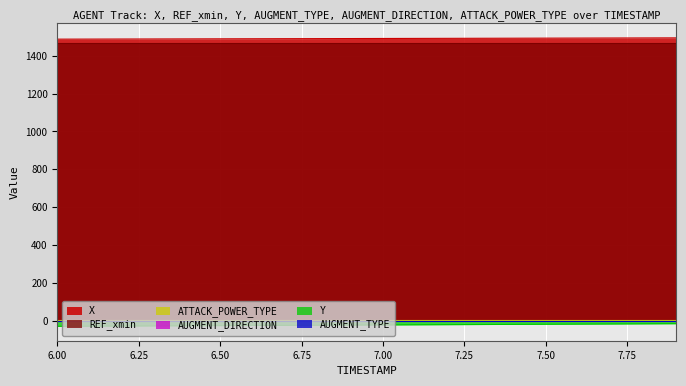

What is the difference between the highest and lowest values at 6.1?

1516.0